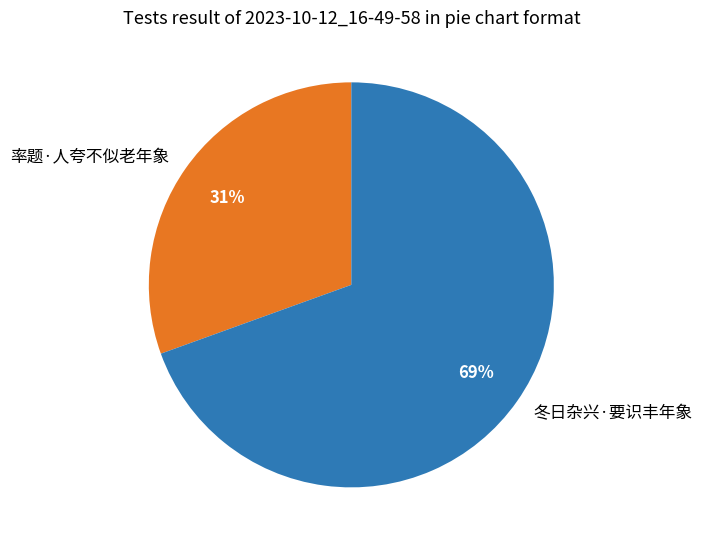

The 冬日杂兴·要识丰年象 slice represents 69% of the pie. True or false?

True